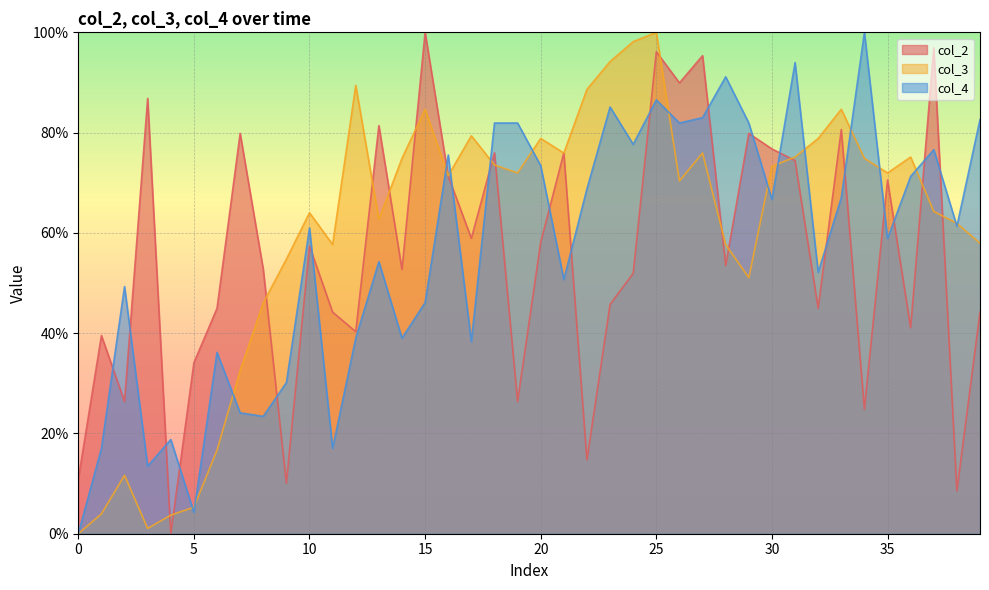

The col_2 series shows 119.2 at 26. True or false?

False